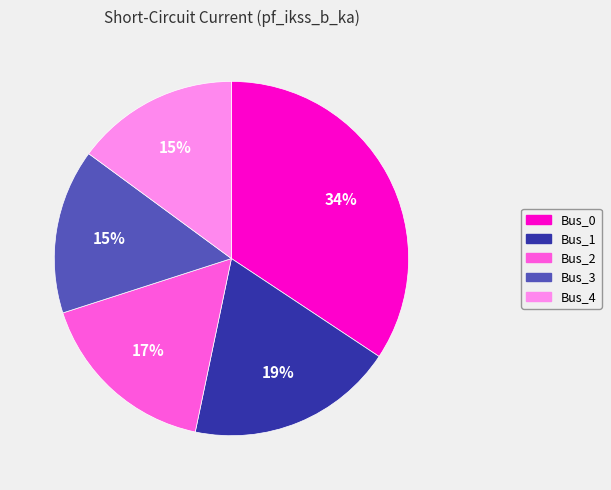

Is there any slice that represents more than half of the pie?

No